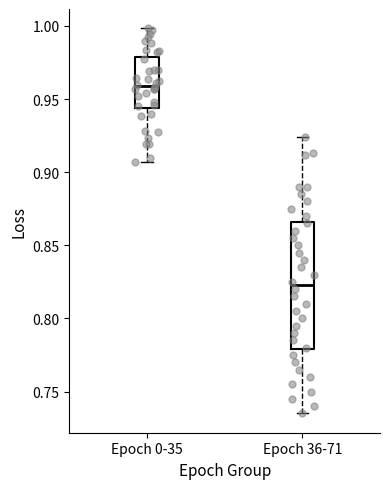

Where does the lower whisker of the box for Epoch 36-71 end on the y-axis? The values are not printed on the chart, so give them approximately, as read against the axis.

0.735